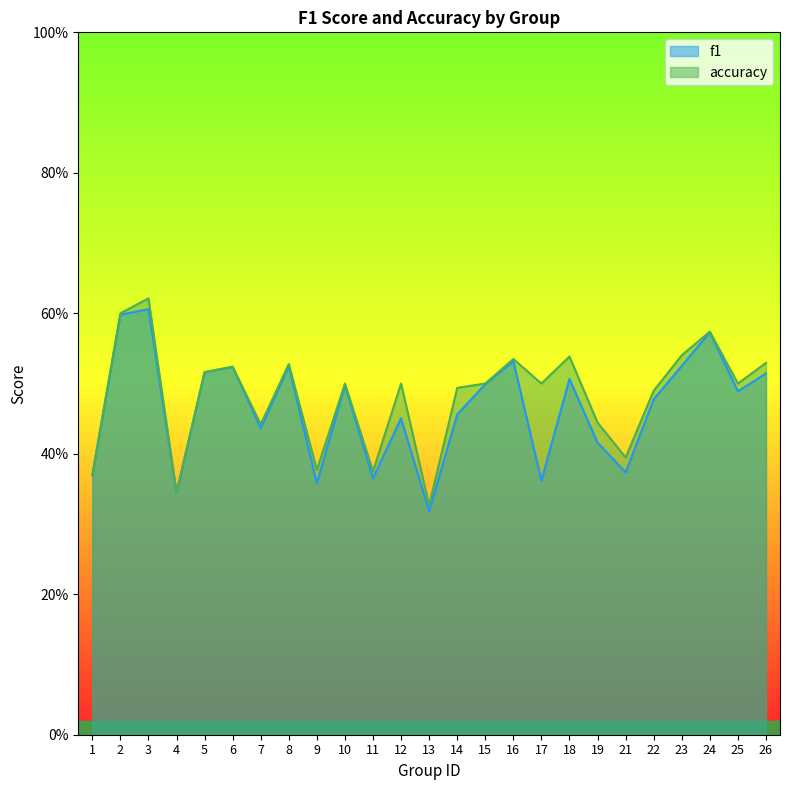

What is the difference between the f1 values at 21 and 2?

0.2